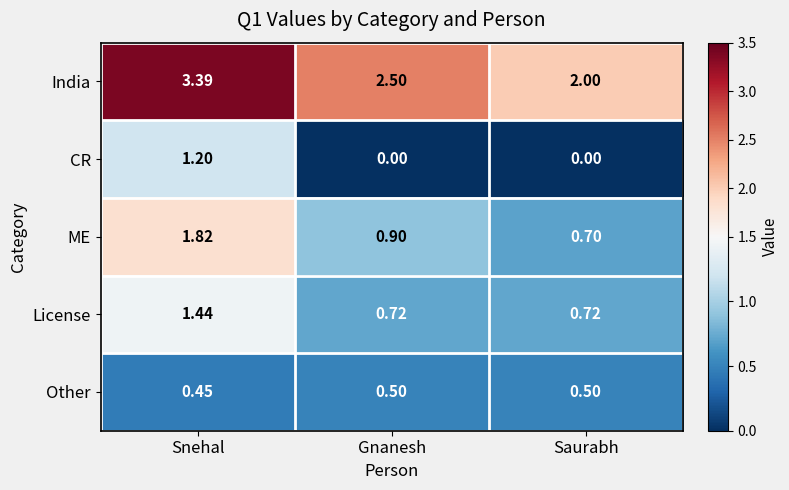

Which series has the widest spread of values?

India